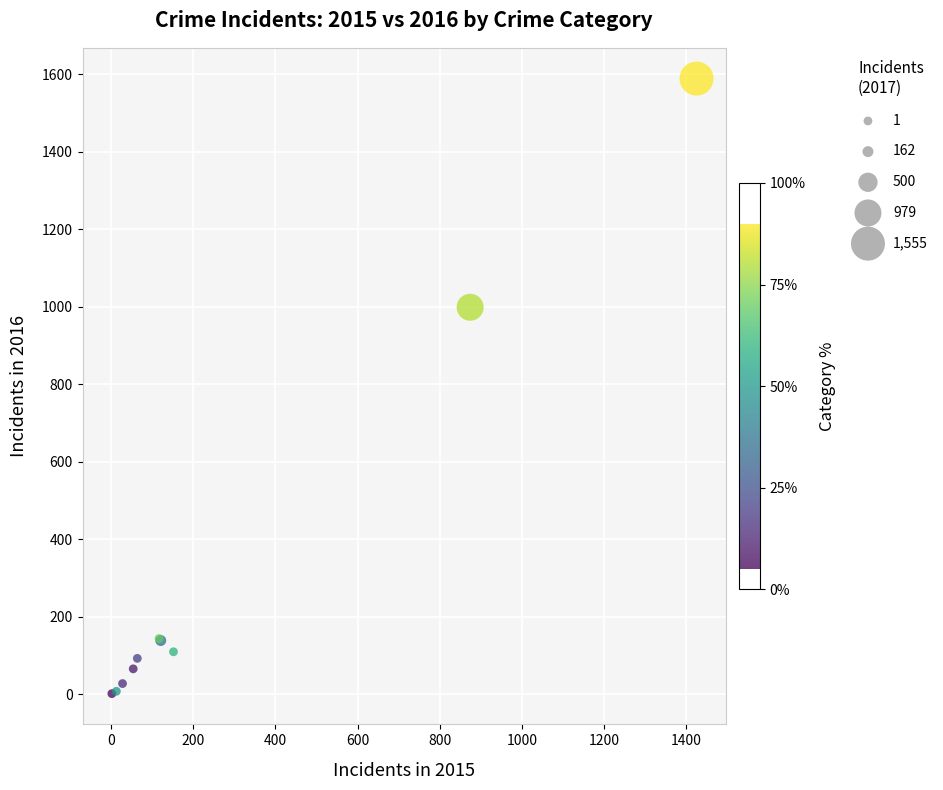

What Y value in the scatter plot is closest to 795?

999